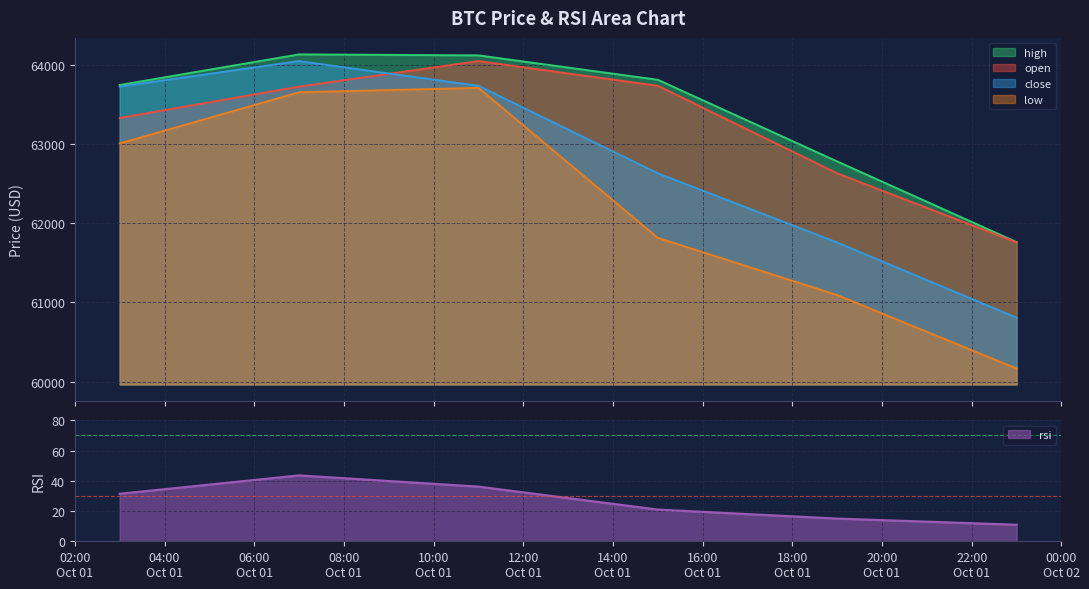

What are all the series names shown in the legend?

open, high, low, close, rsi